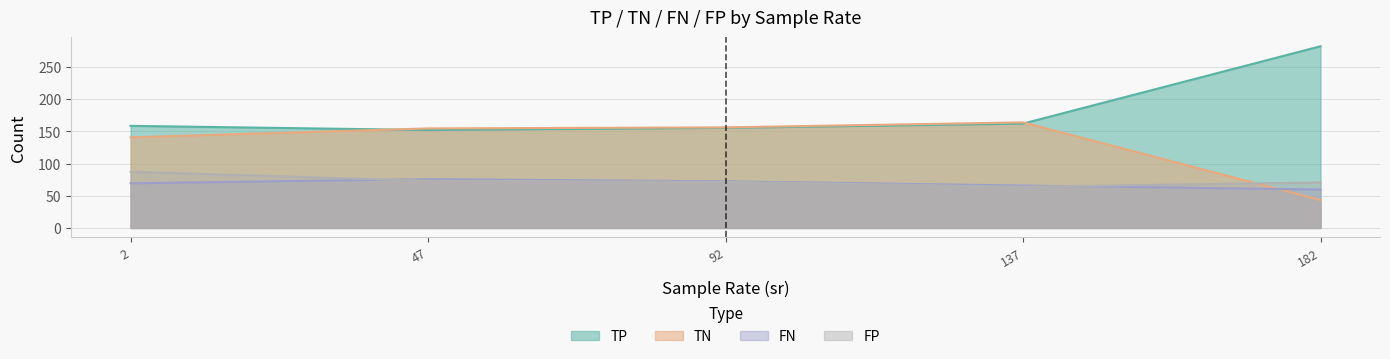

True or false: FN and FP intersect in this chart.

True